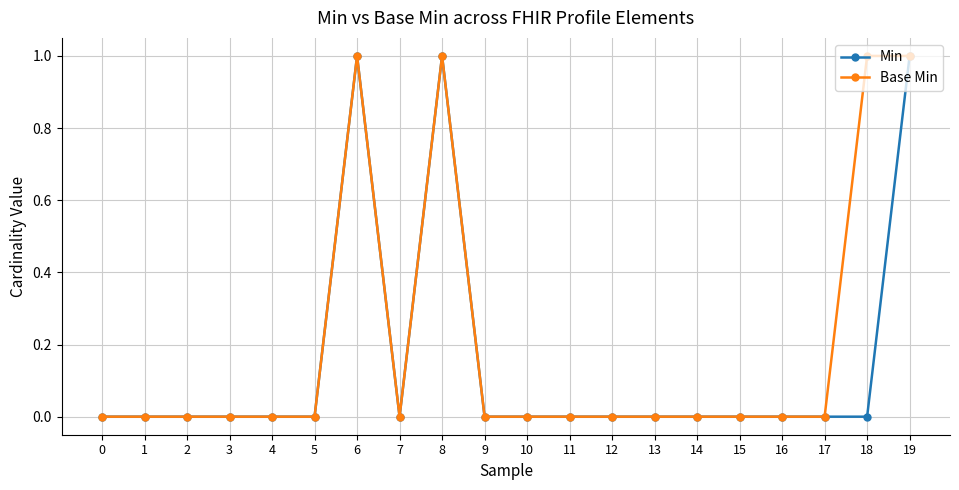

Which series has the largest total across all categories?

Base Min